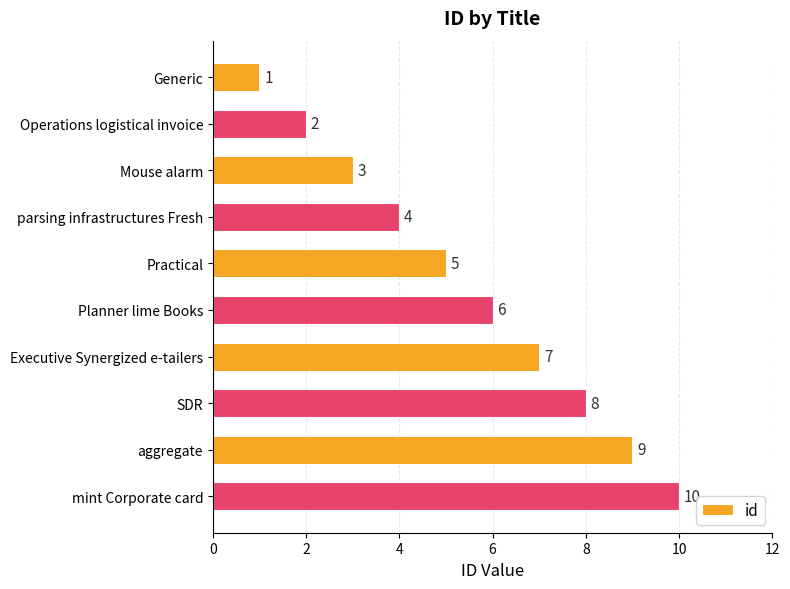

How many bars are there in total?

10